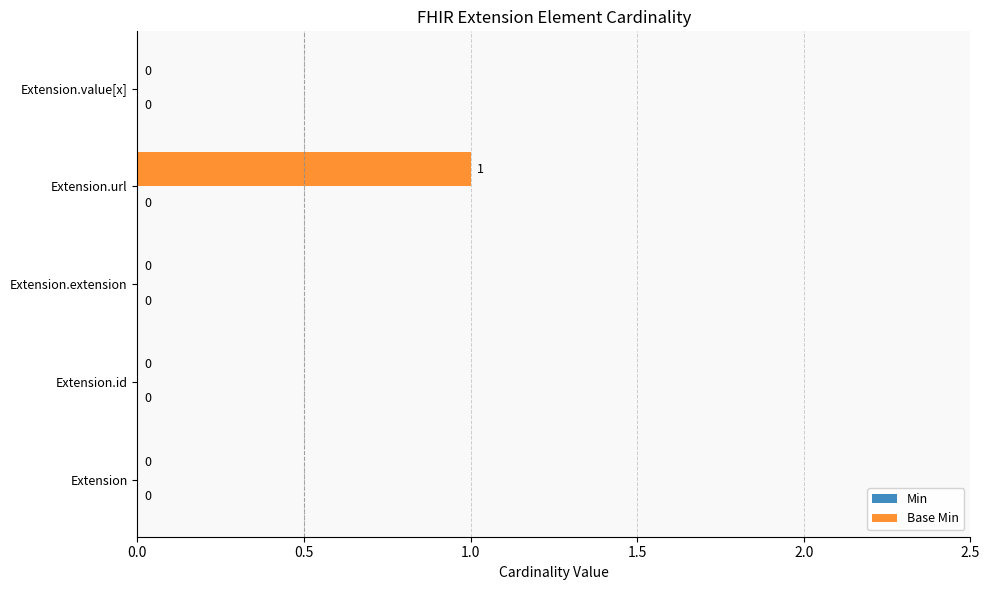

How many values are between 0 and 1?

5